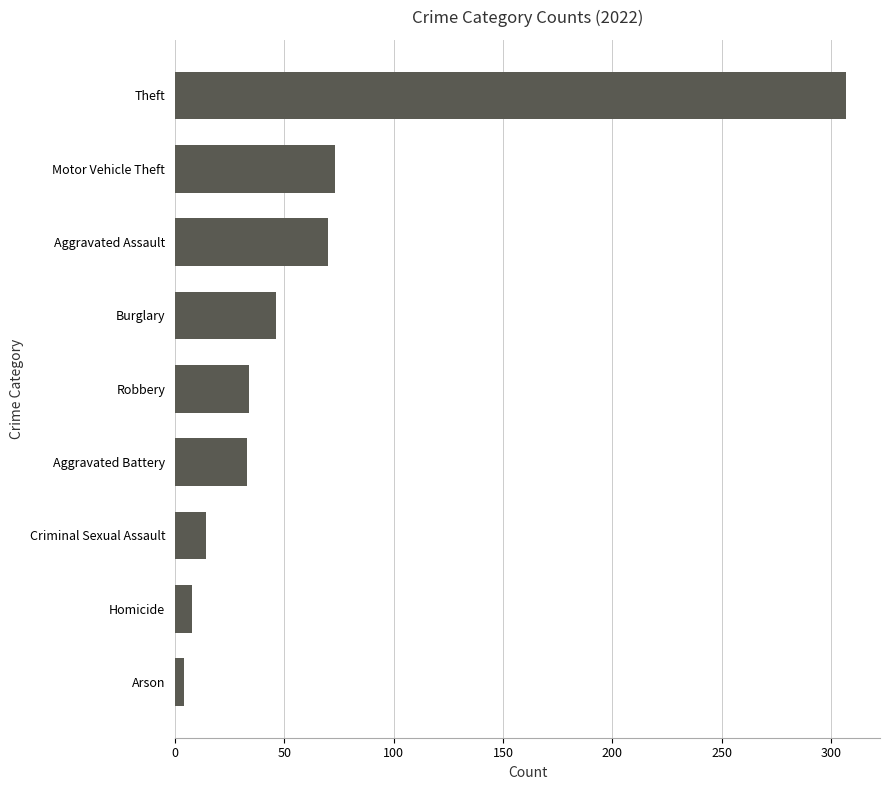

Read the value at Criminal Sexual Assault.

14